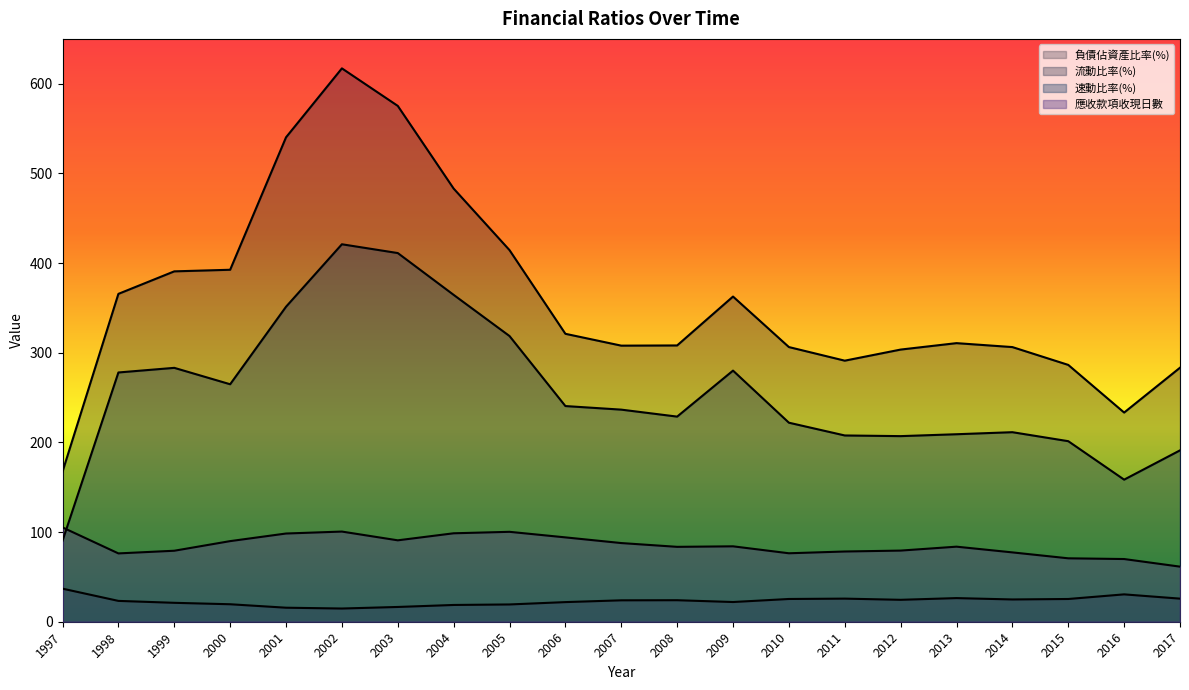

Rank the series by their average value, from highest to lowest.

流動比率(%), 速動比率(%), 應收款項收現日數, 負債佔資產比率(%)